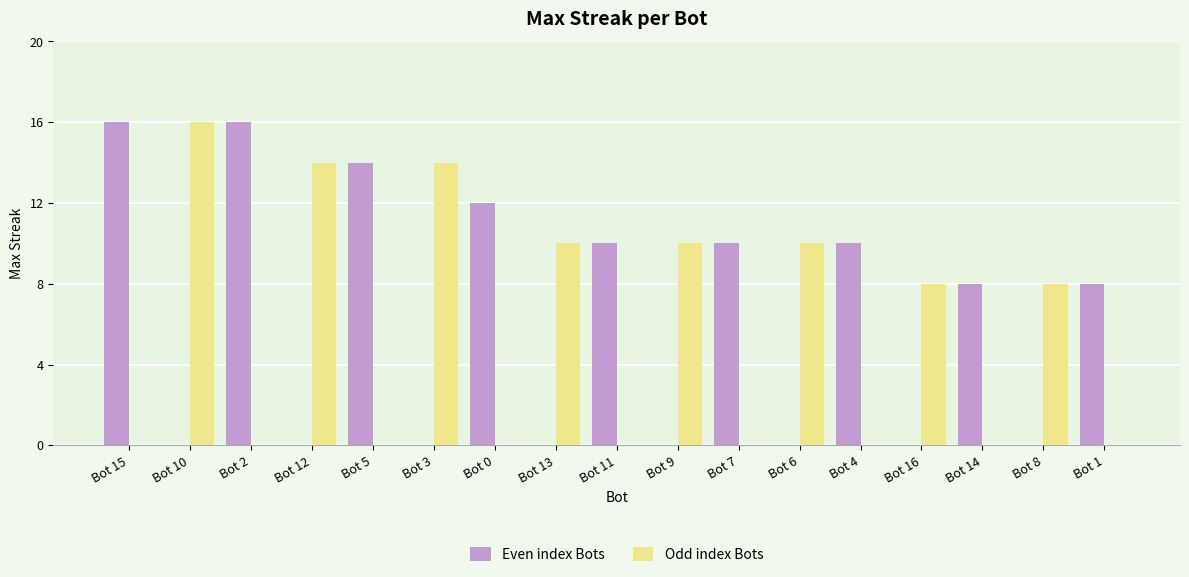

The Odd index Bots series shows 7 at Bot 7. True or false?

False